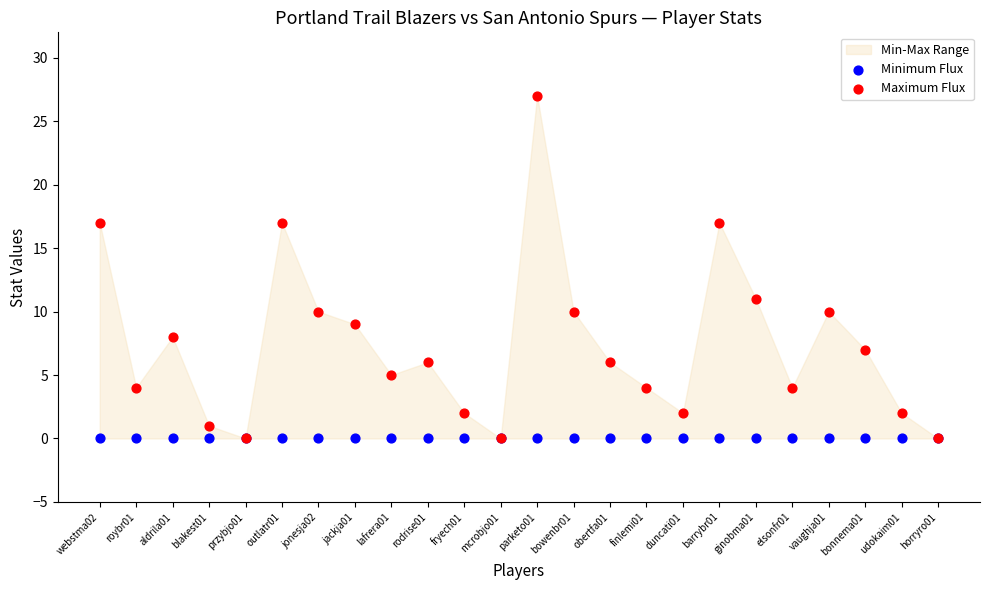

Across all series, what Y value is closest to 13?

11